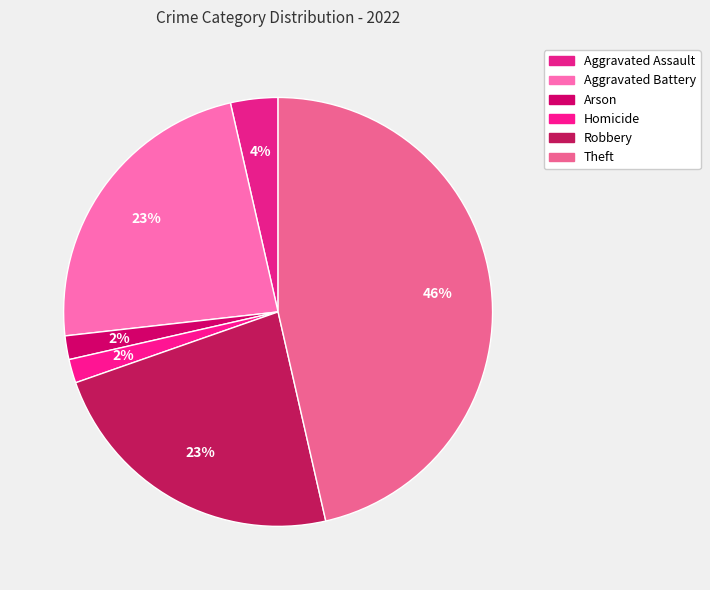

Is it true that Aggravated Assault is 1% of the pie?

False